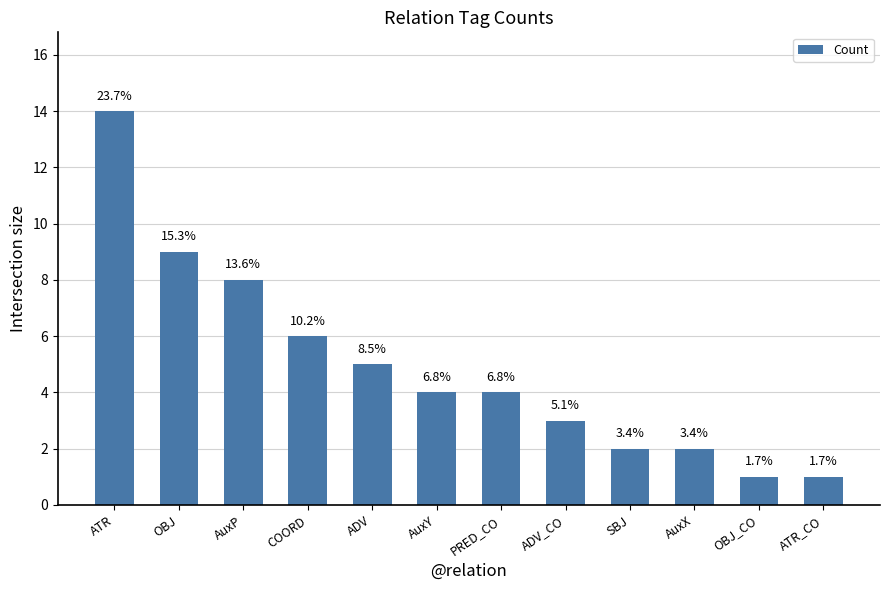

Between ADV and ATR, which is larger?

ATR